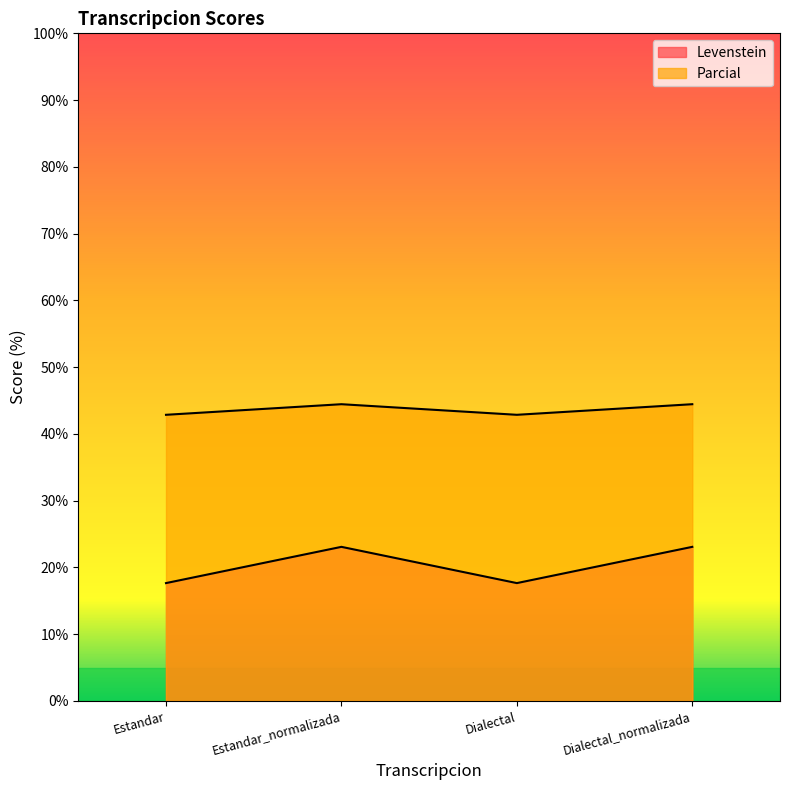

List the series in order of their peak value, lowest first.

Levenstein, Parcial